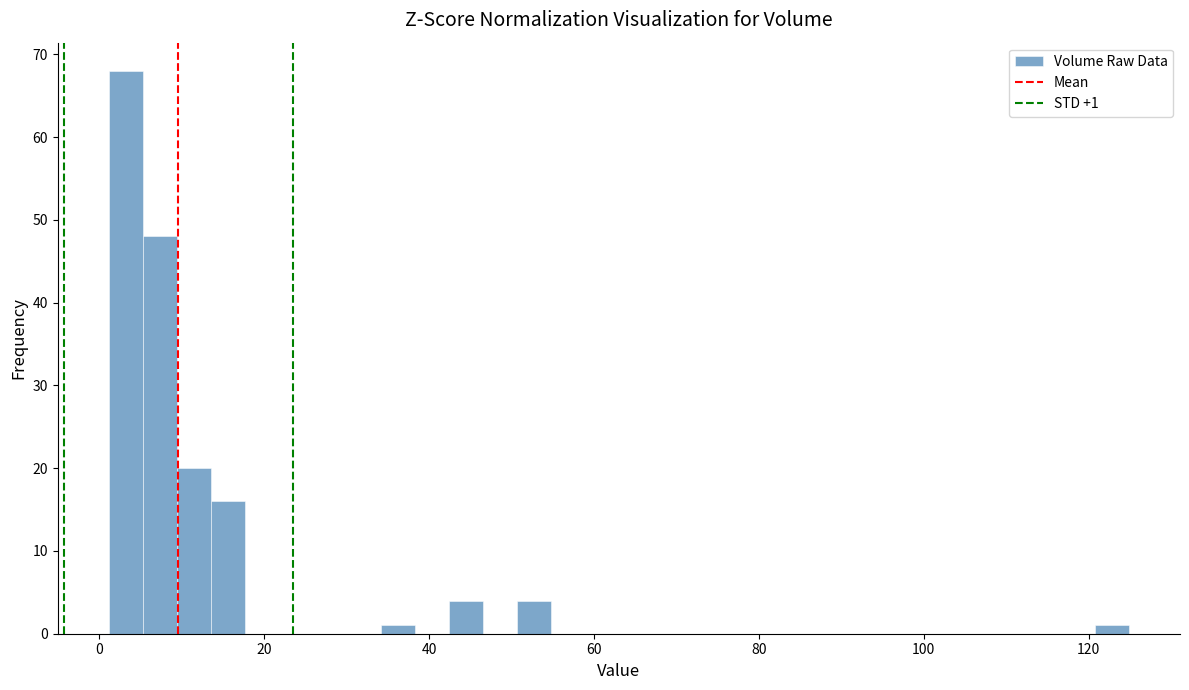

Read against the x-axis, roughly where is the centre of the tallest bar?

4